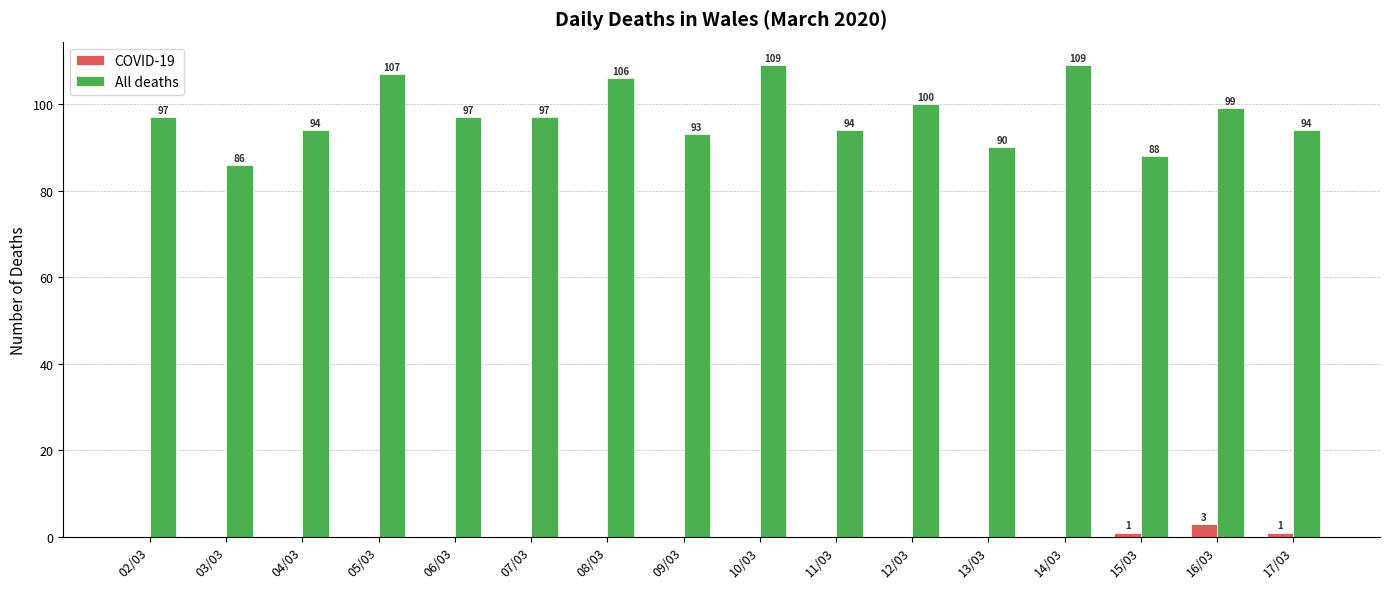

What value does the All deaths series have at 12/03, to the nearest 5?

100